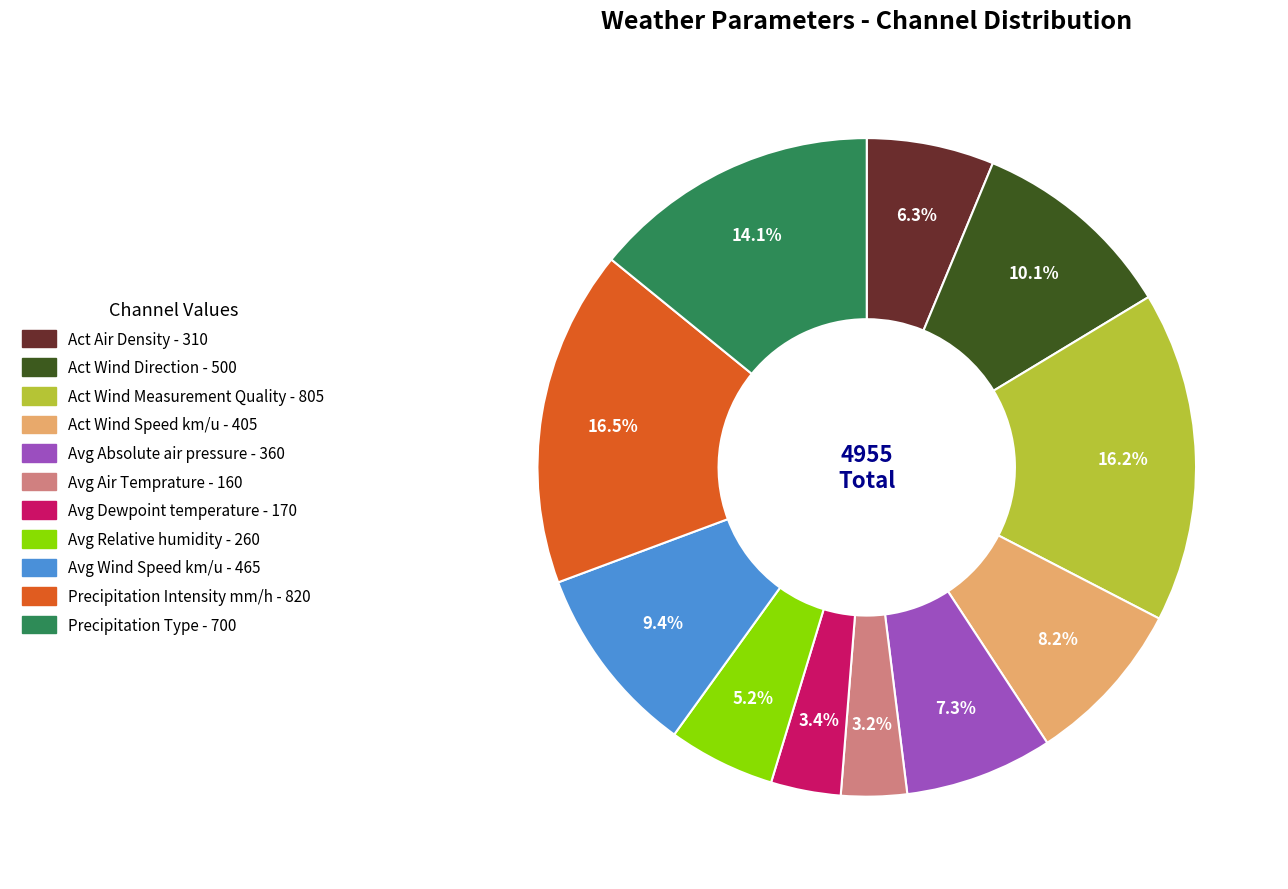

What is the ratio of the value at Act Wind Speed km/u to the value at Avg Absolute air pressure?

1.1